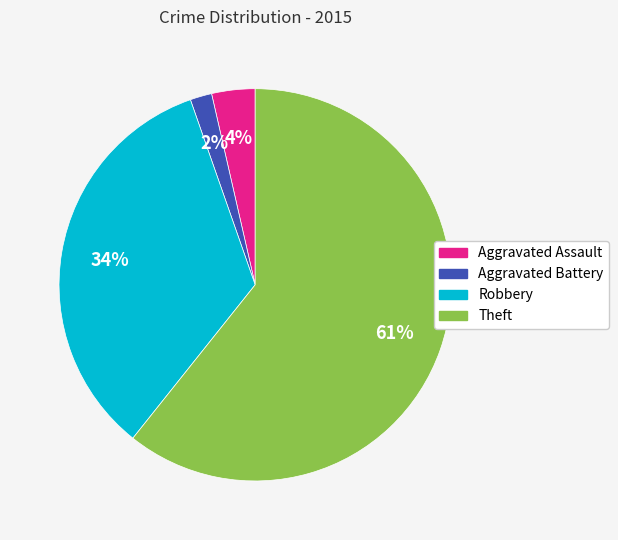

Which slice is the smallest?

Aggravated Battery